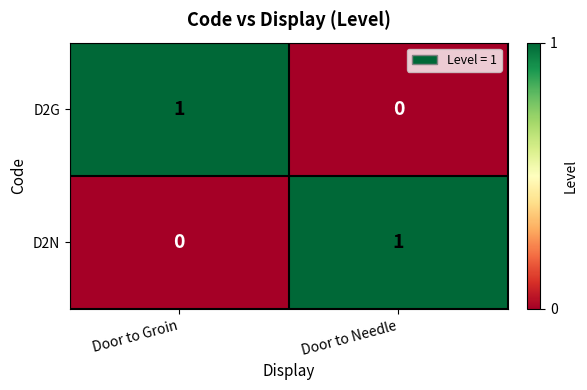

How many distinct data groups are displayed?

2